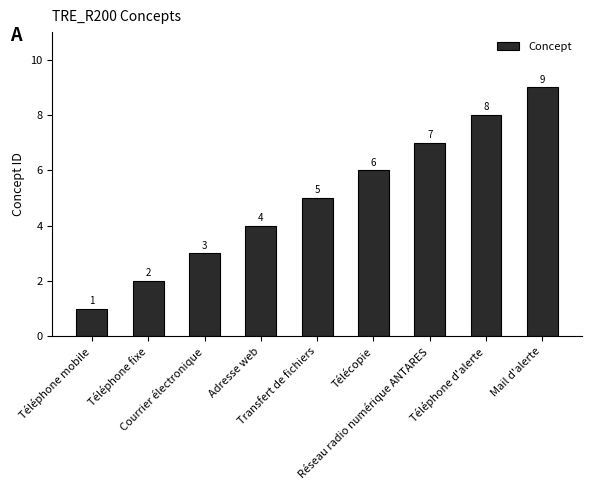

Does the chart contain any negative values?

No